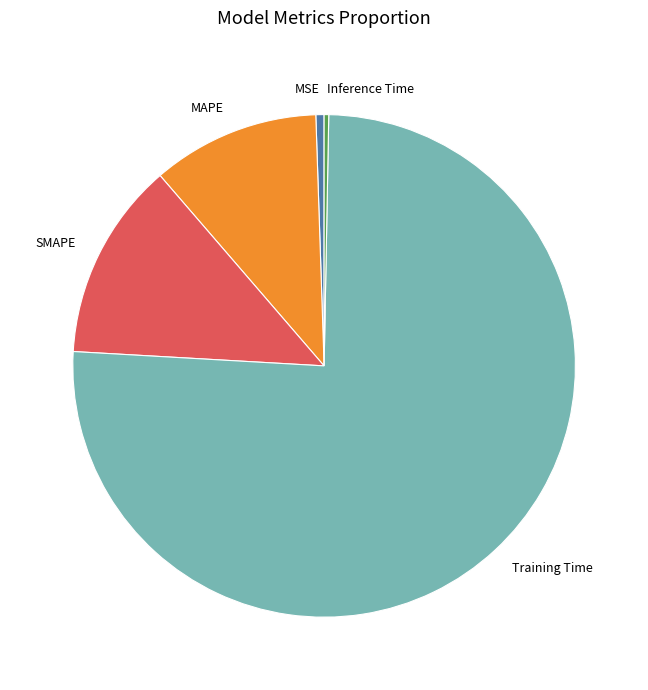

Approximately how many times larger is the value at MAPE compared to Training Time?

0.1